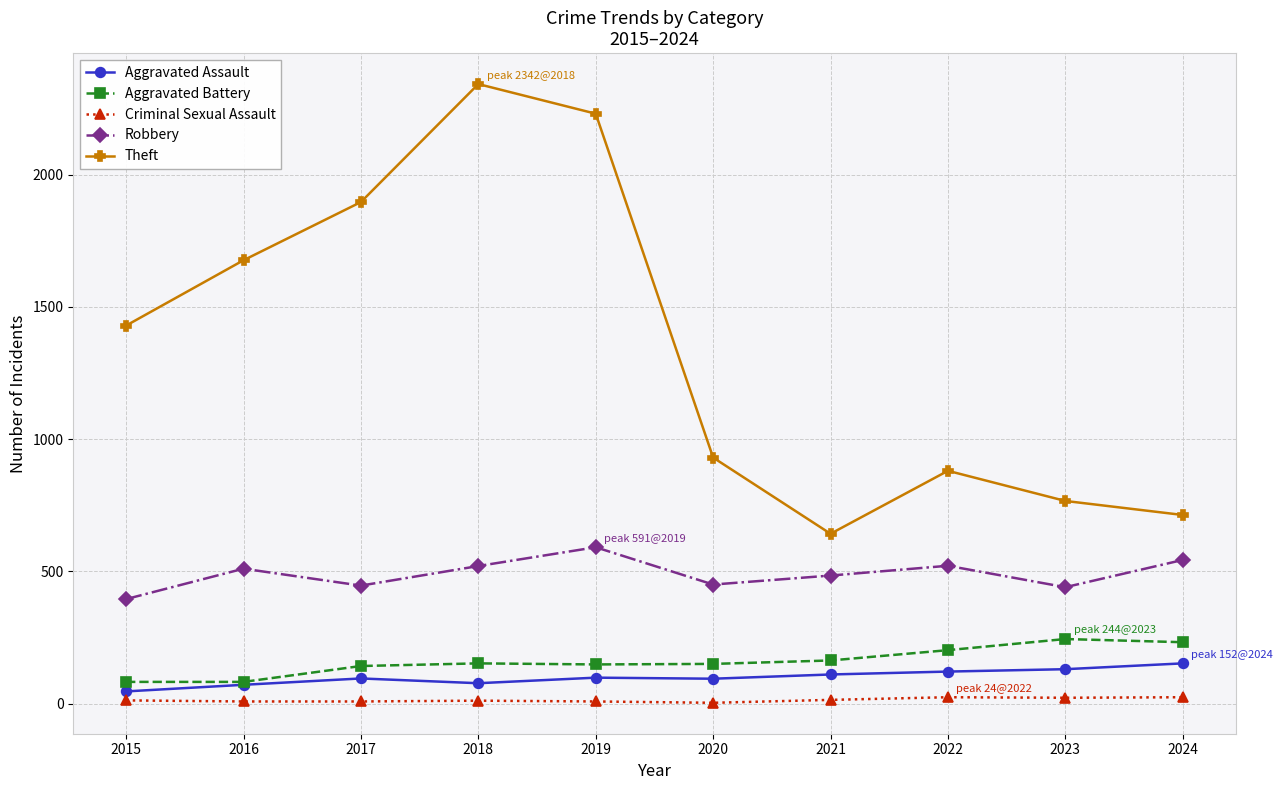

Count the number of categories in the chart.

10